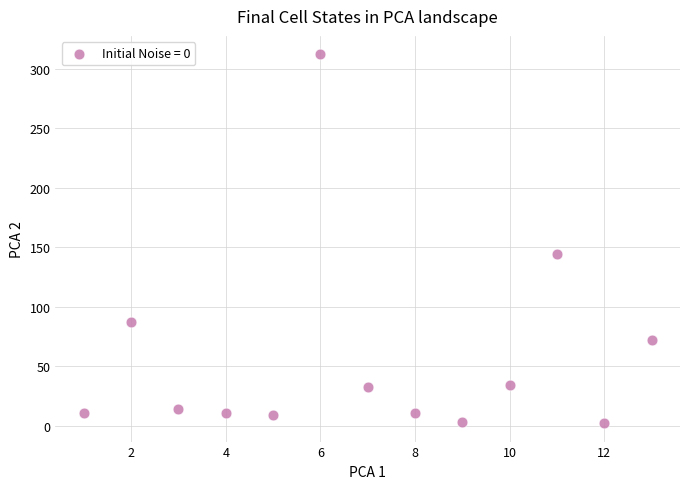

What Y value in the scatter plot is closest to 157?

144.6